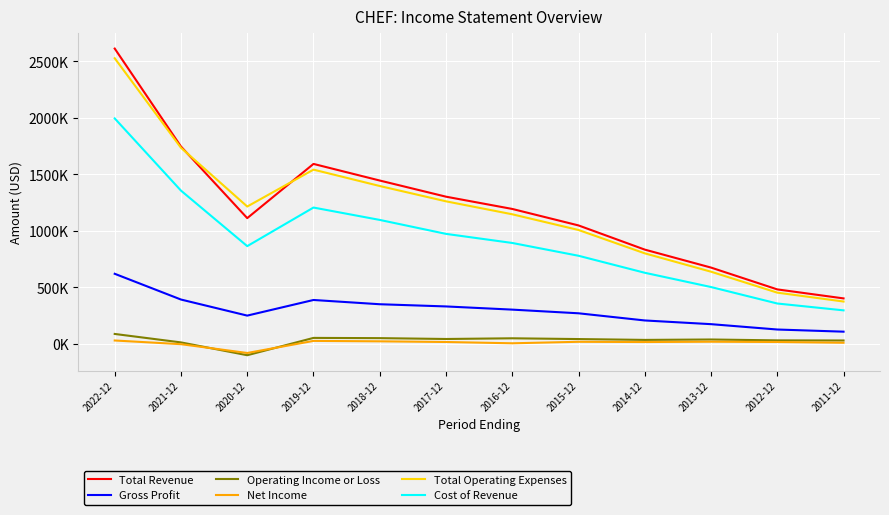

What is the label of the 10th point from the right?

2020-12